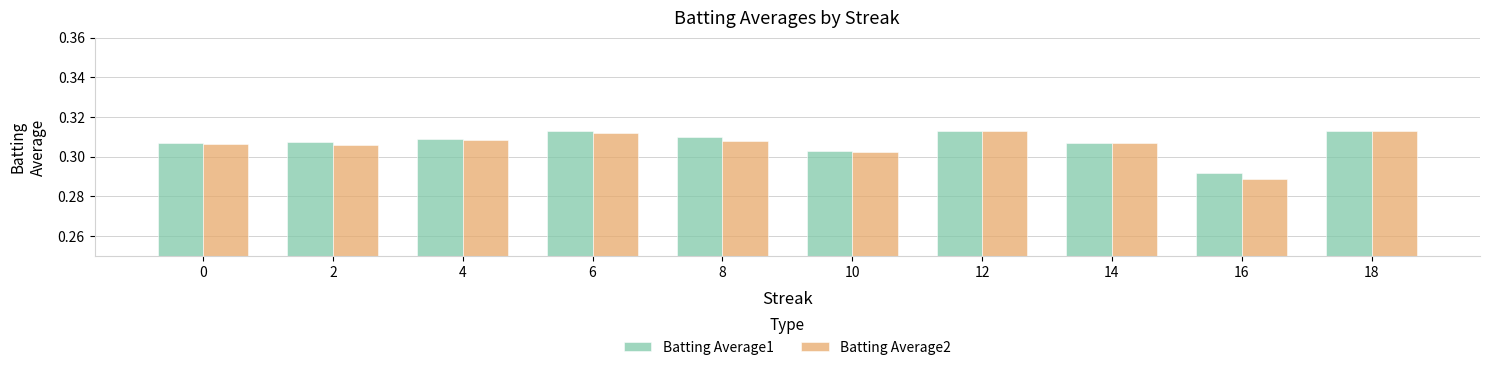

What is the total value across all series at 4?

0.6